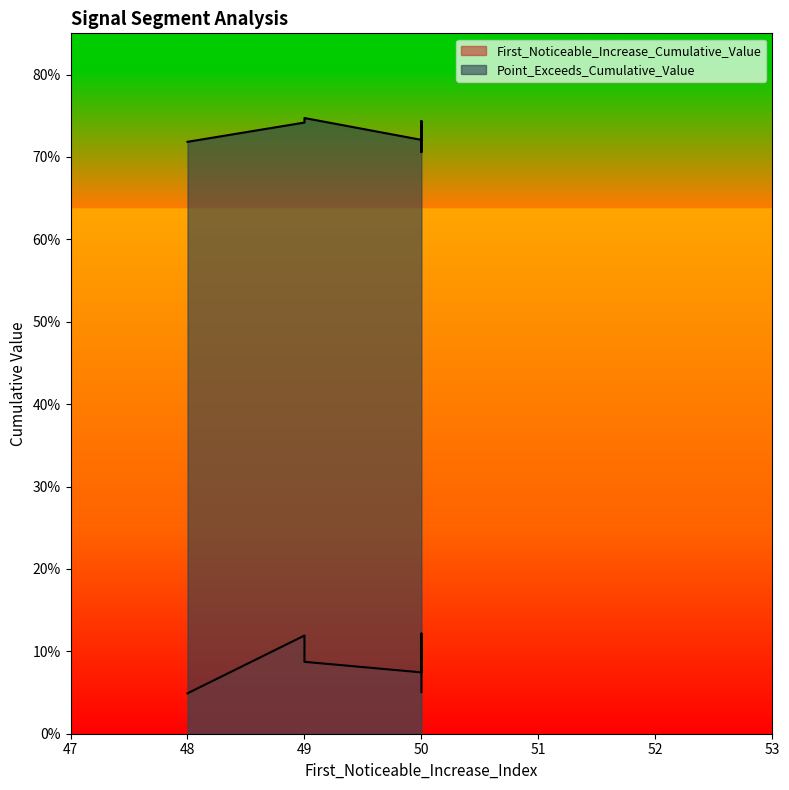

Which series has the widest spread of values?

First_Noticeable_Increase_Cumulative_Value